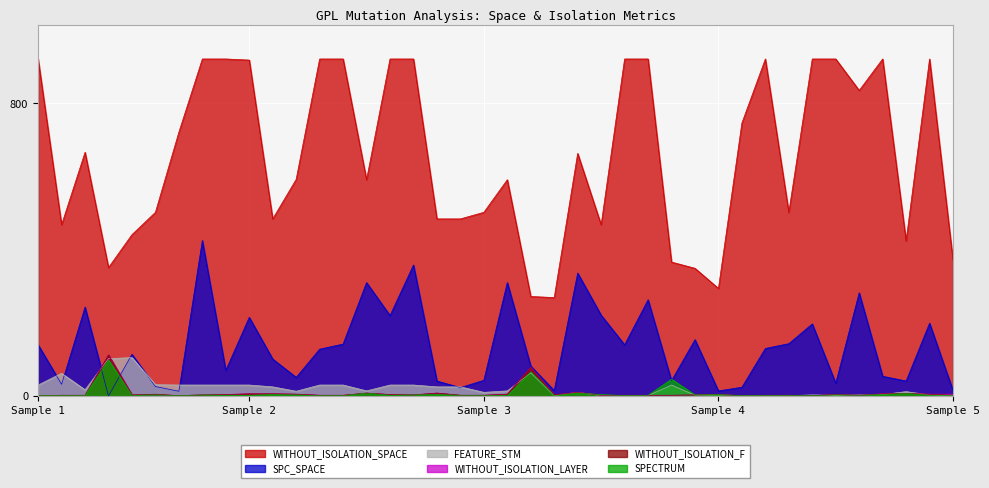

Where does the SPC_SPACE series first go above 128?

Sample 1